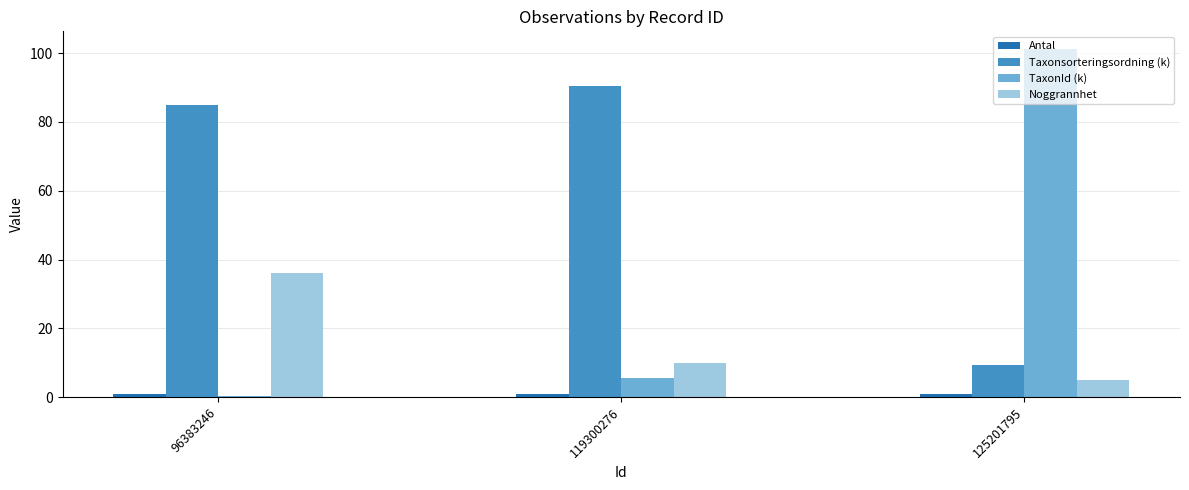

Which label corresponds to the largest value in the chart?

125201795